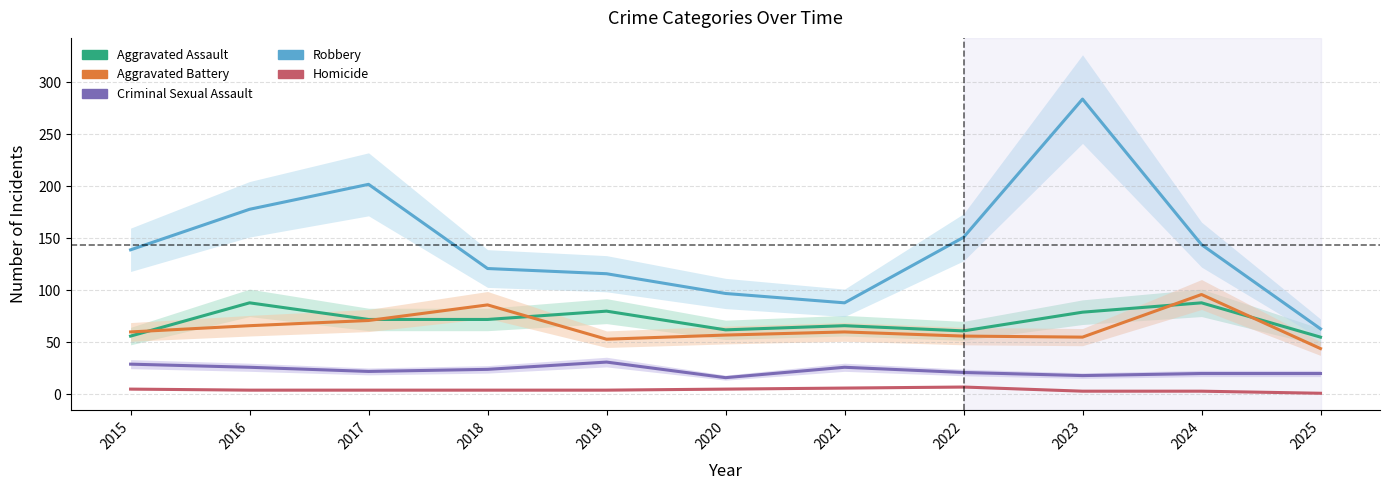

Where does the Homicide series first go above 4?

2015